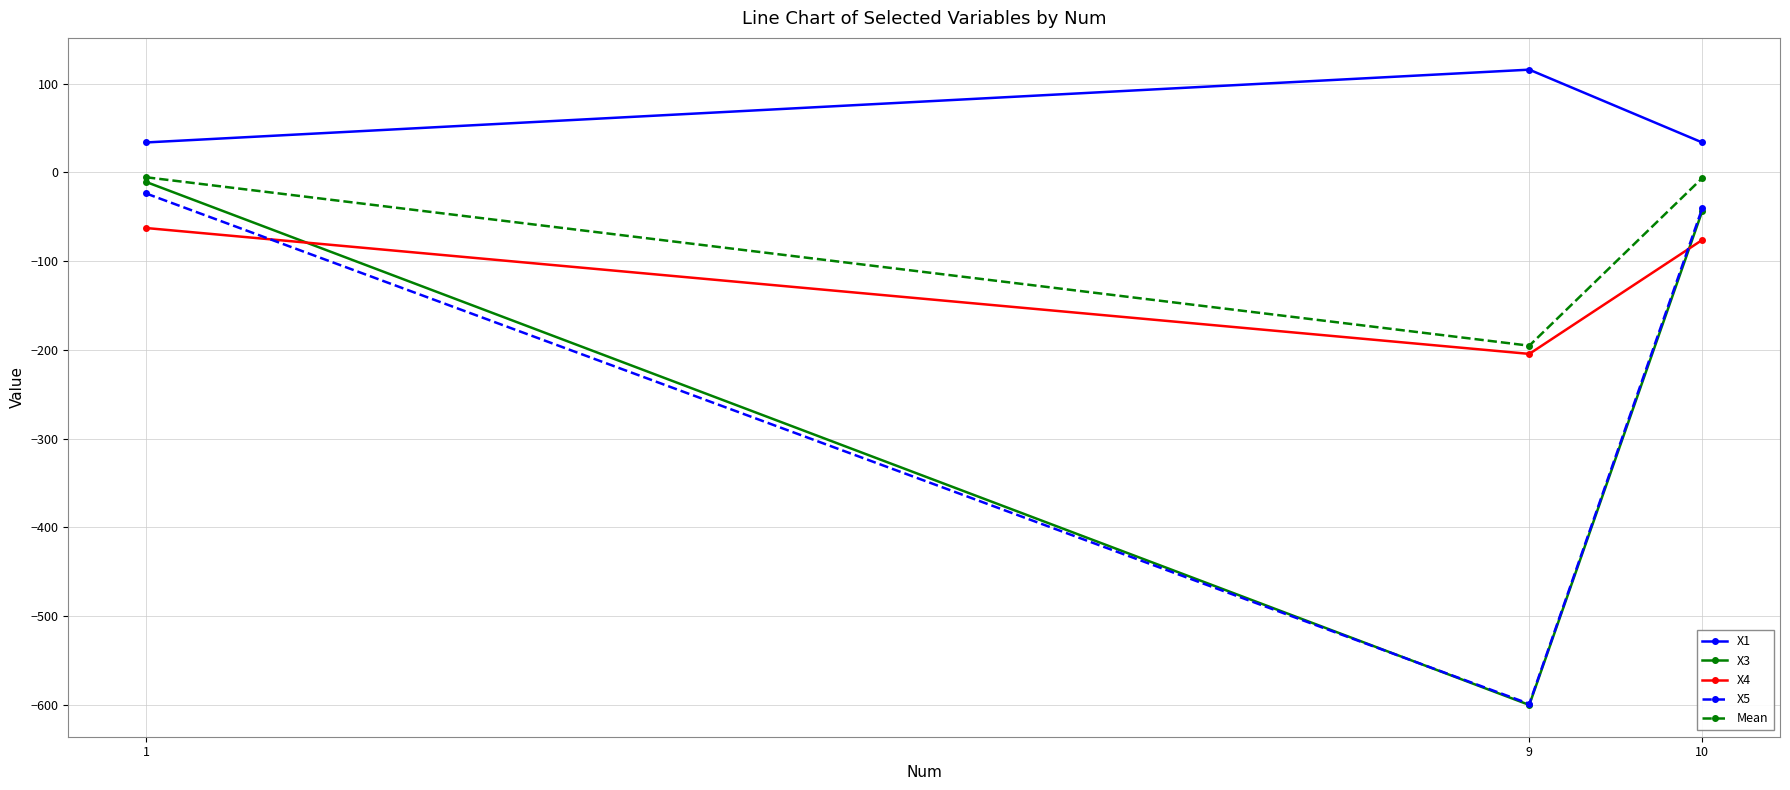

How many lines are shown in the chart?

5